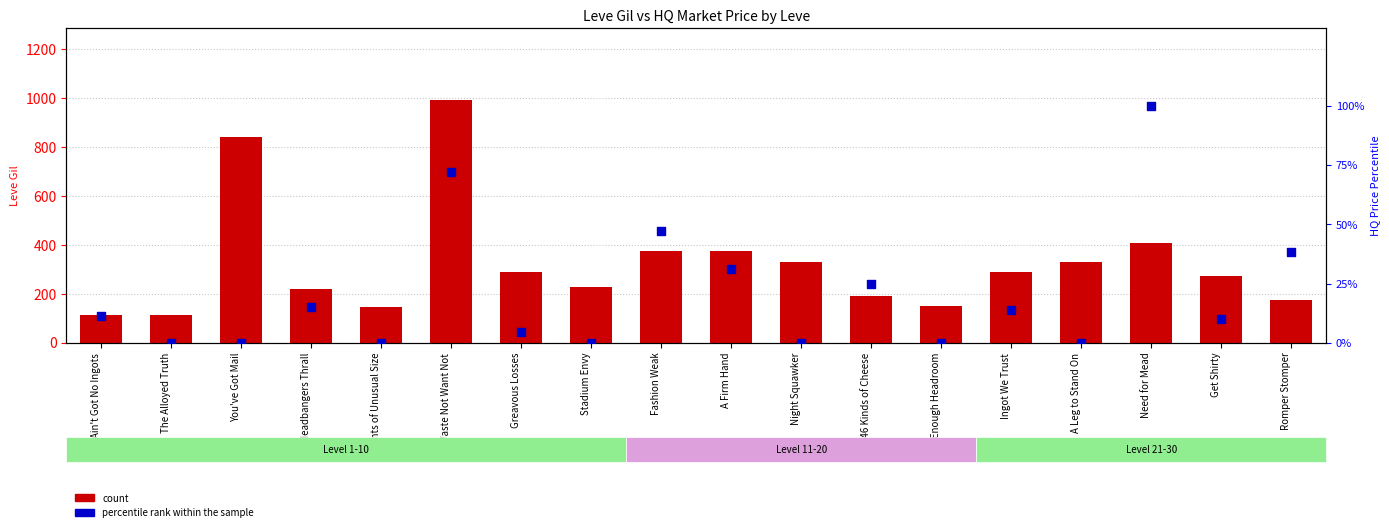

Which series has the largest total across all categories?

count